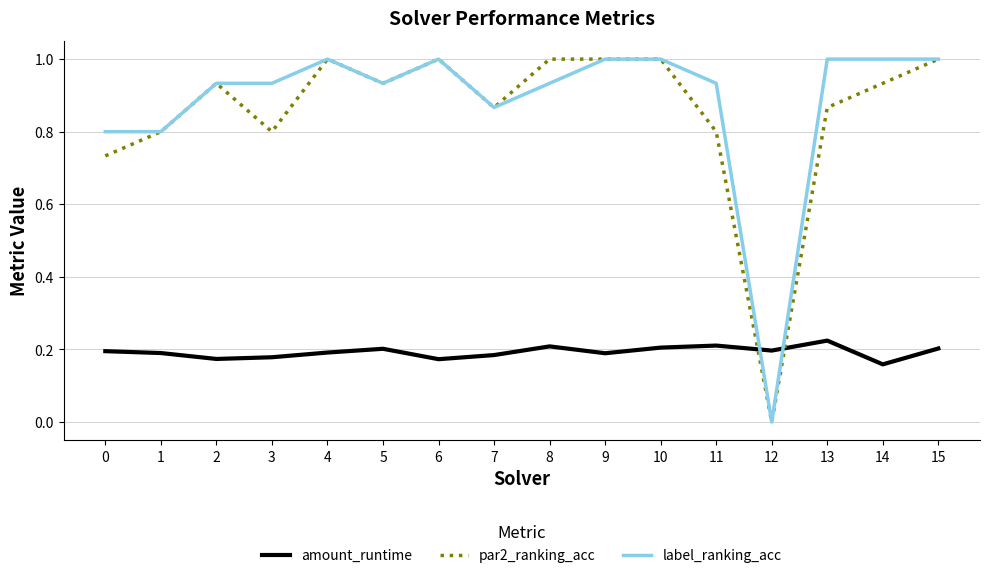

What are all the series names shown in the legend?

amount_runtime, par2_ranking_acc, label_ranking_acc